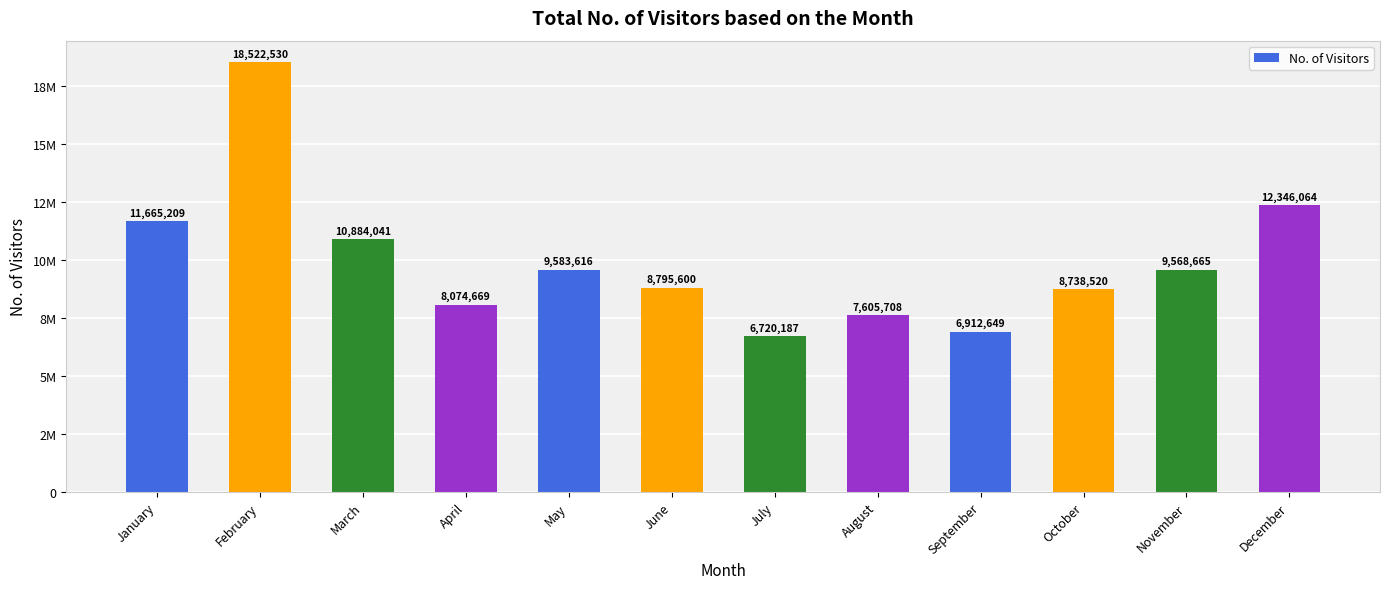

Are the bars horizontal?

No